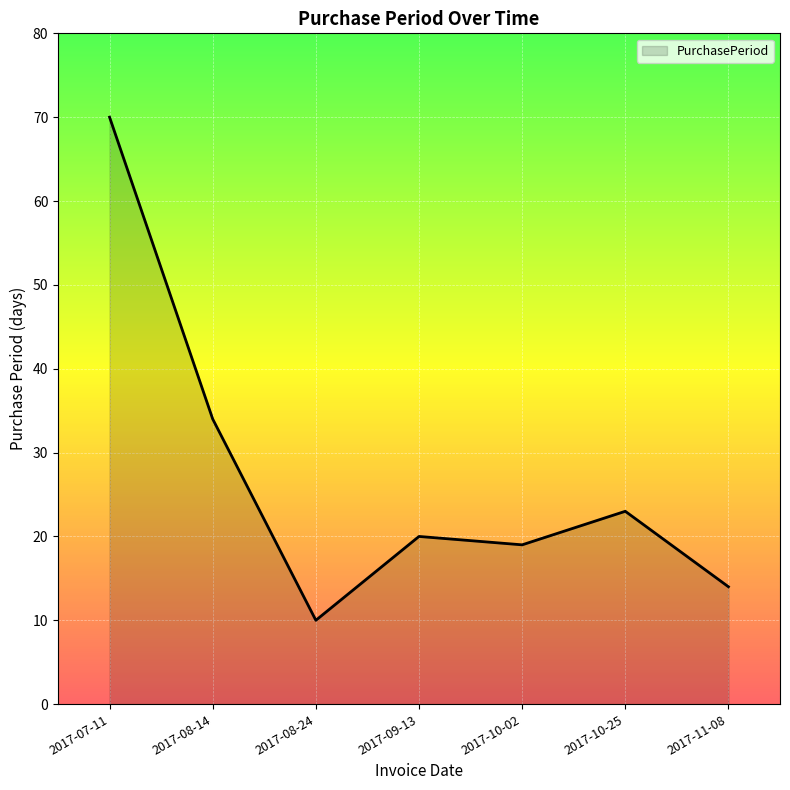

Rank the categories by value from lowest to highest.

2017-08-24, 2017-11-08, 2017-10-02, 2017-09-13, 2017-10-25, 2017-08-14, 2017-07-11